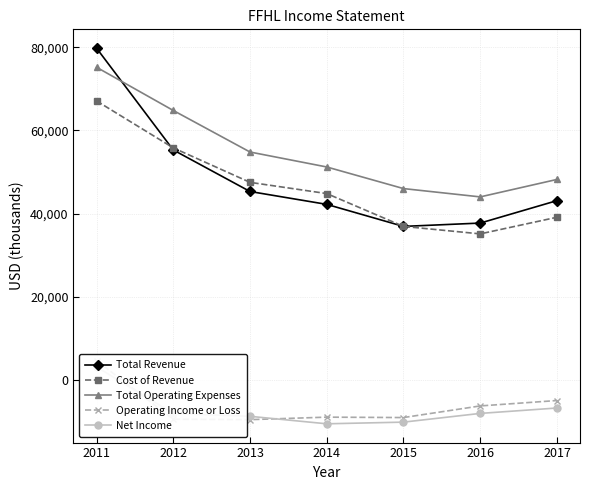

What is the difference between the maximum and minimum values in the Total Operating Expenses series?

31200